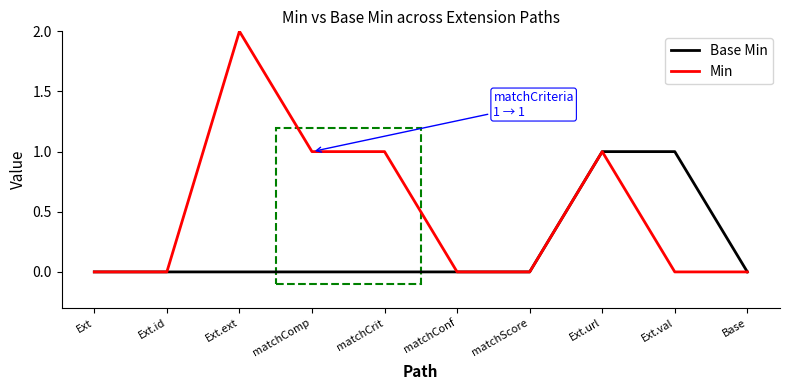

Which series has the widest spread of values?

Min